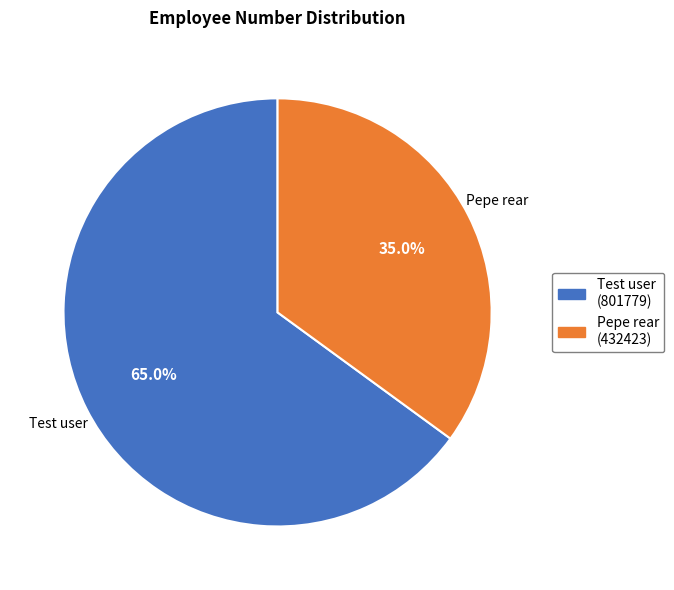

Which has a higher value, Test user or Pepe rear?

Test user